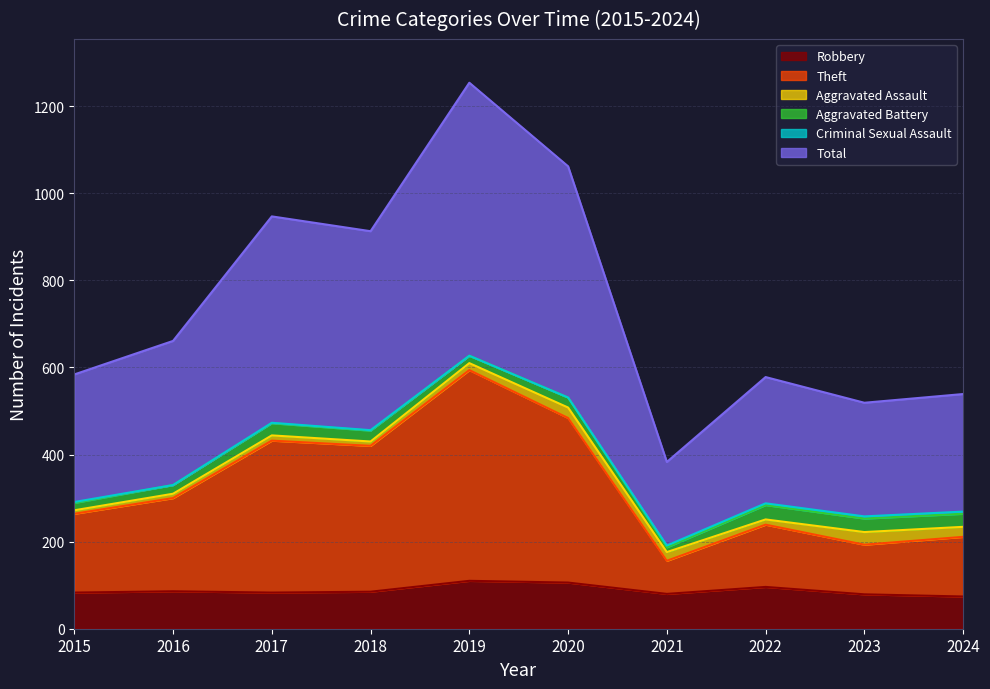

What is the difference between the maximum and second lowest values in the Total series?

735